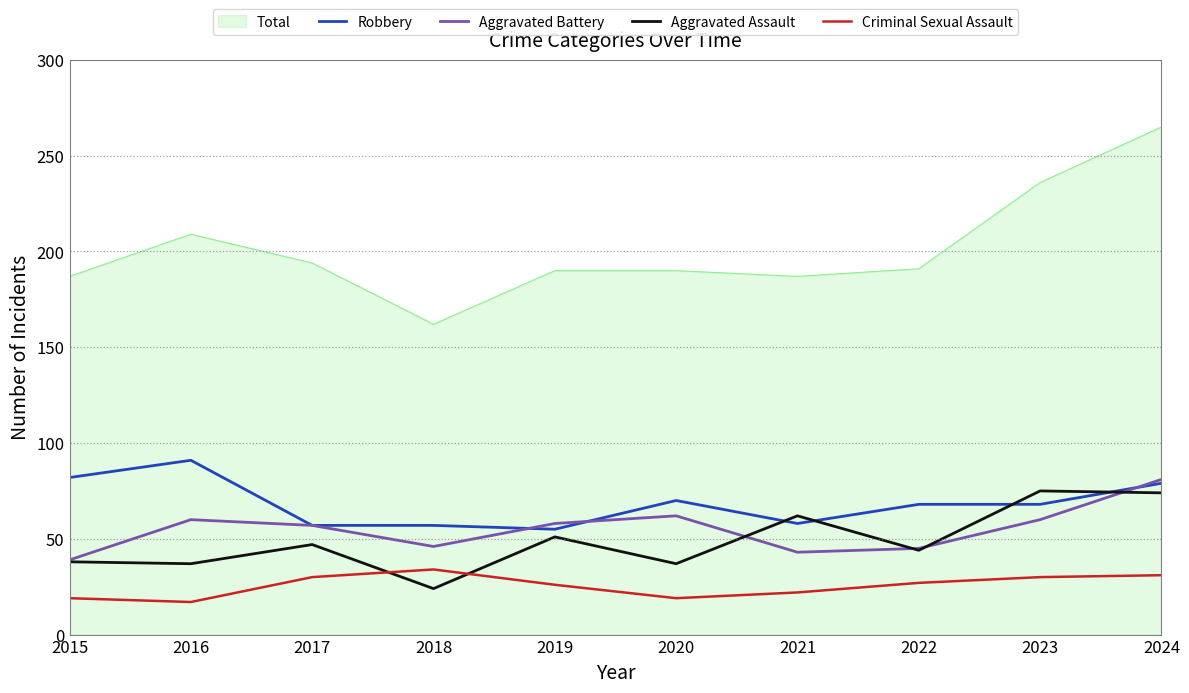

Which series has the largest total across all categories?

Total